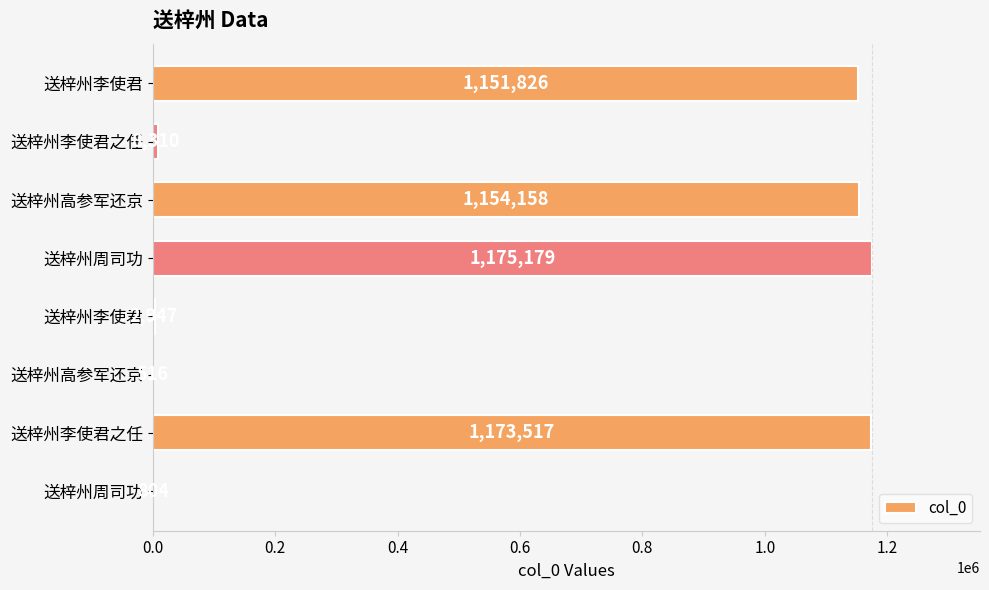

Count the number of data series in this chart.

1